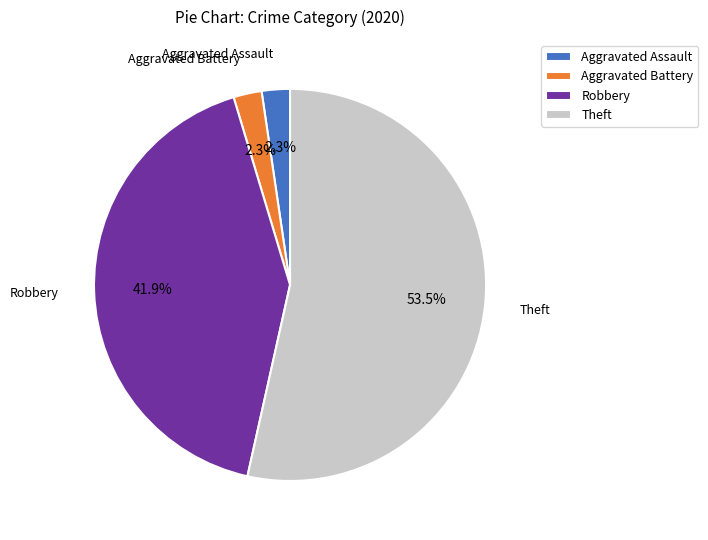

Do Aggravated Assault and Robbery together represent more than half of the pie?

No